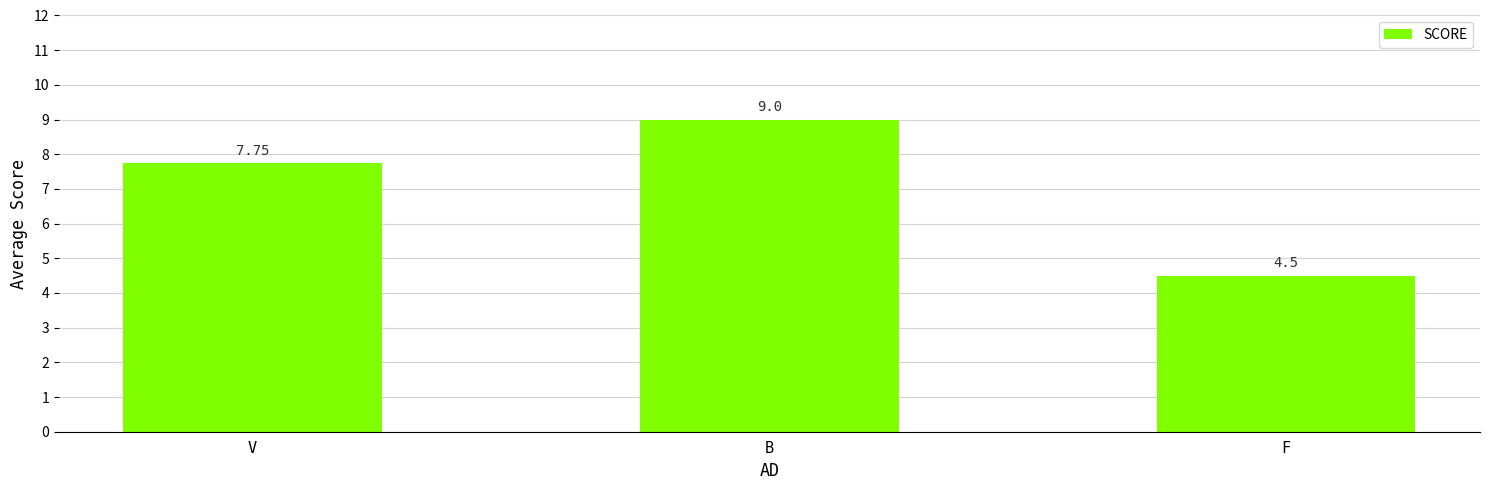

How many distinct data groups are displayed?

1